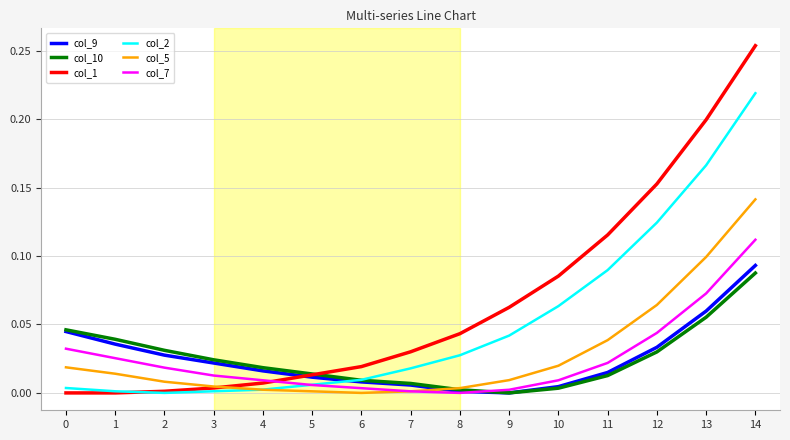

Which series changed the most between 0 and 9?

col_1